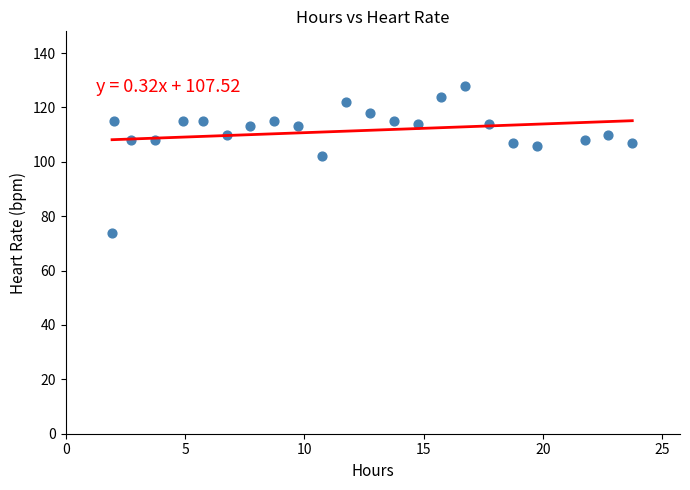

What is the range of Y values (max minus min)?

54